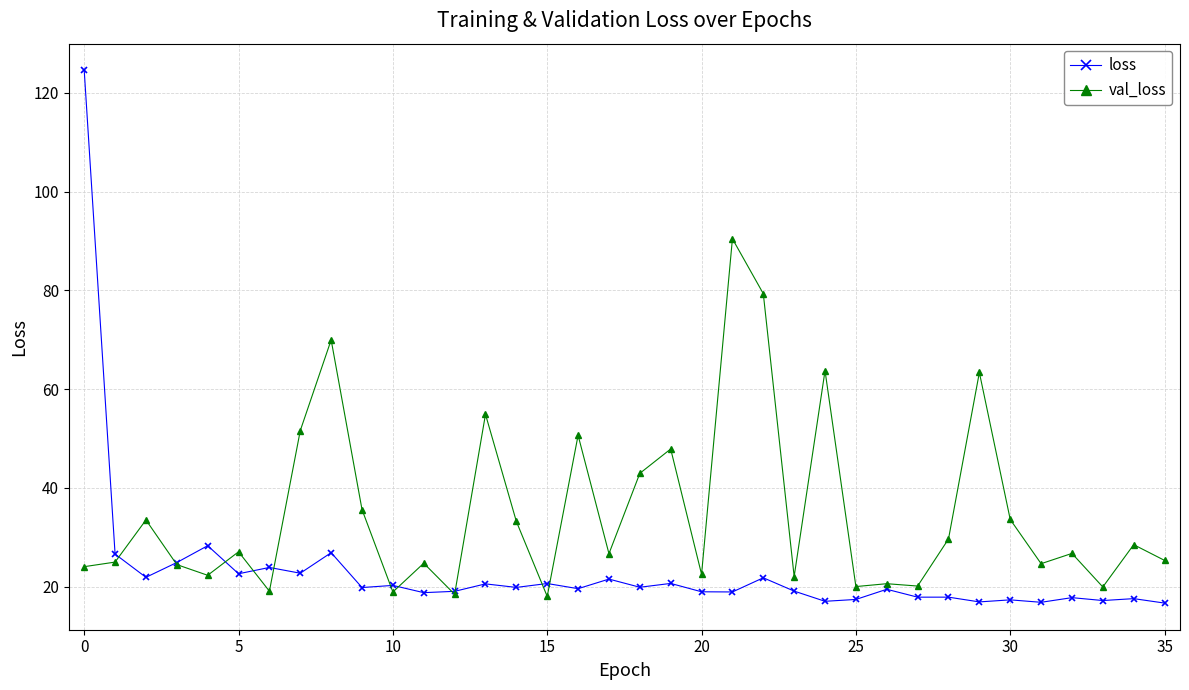

What are all the series names shown in the legend?

loss, val_loss